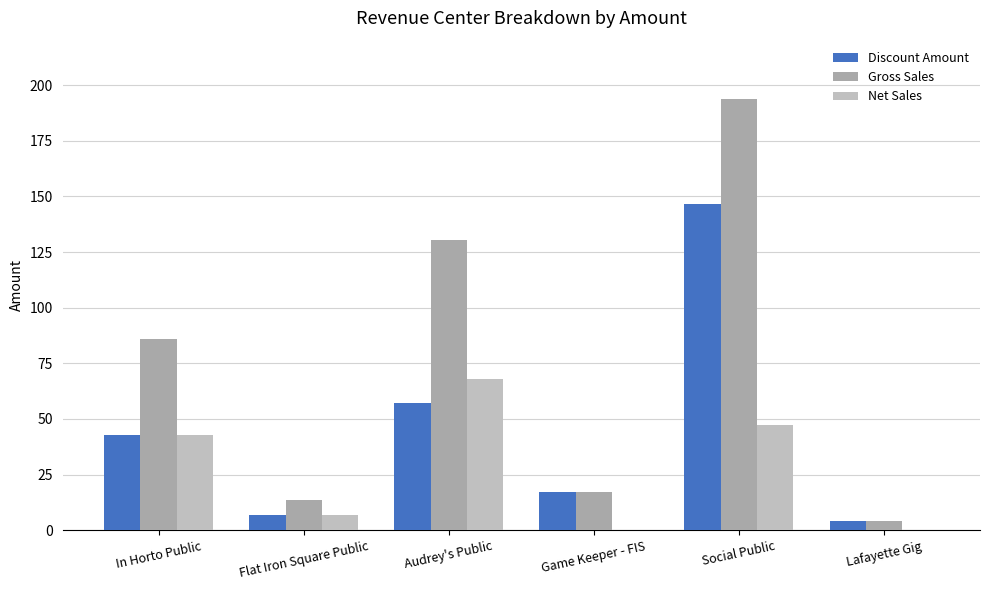

What is the total value across all series at Audrey's Public?

255.7